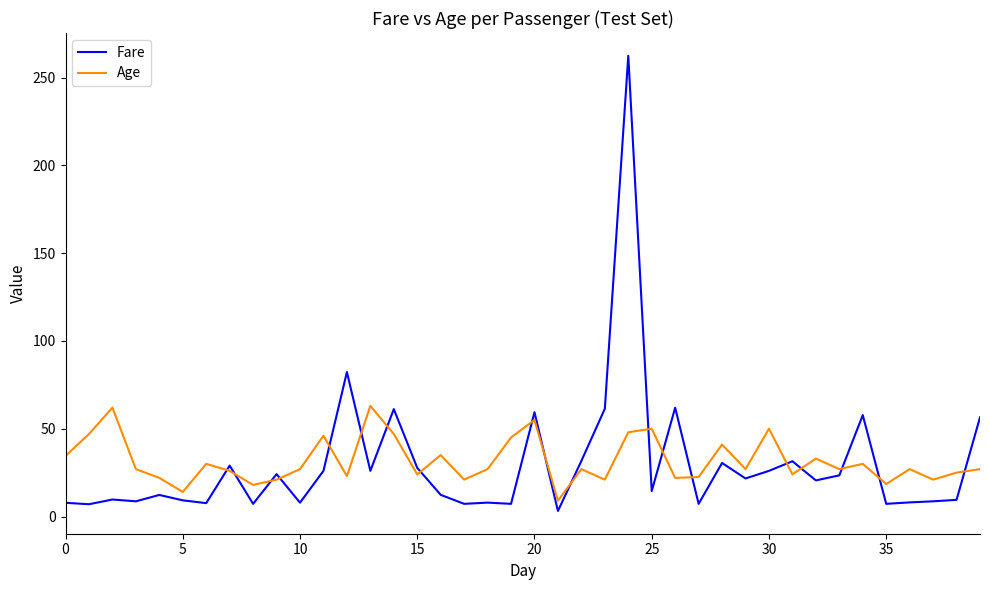

List the series in order of their peak value, highest first.

Fare, Age